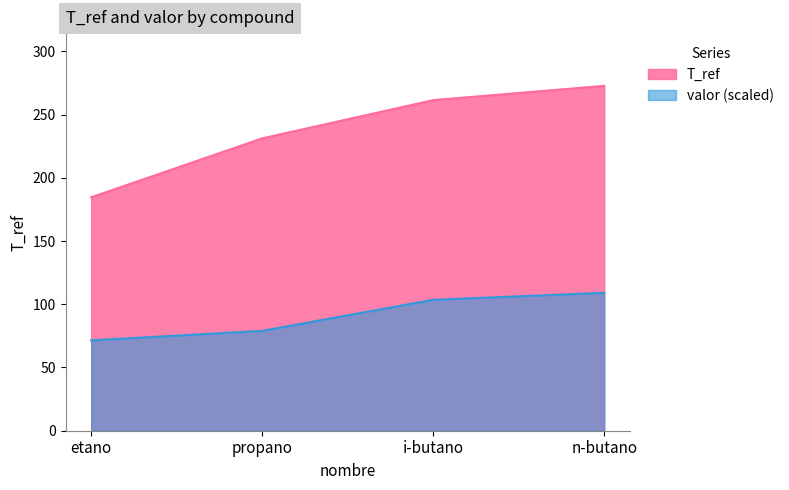

The value at propano is 231.2. True or false?

True